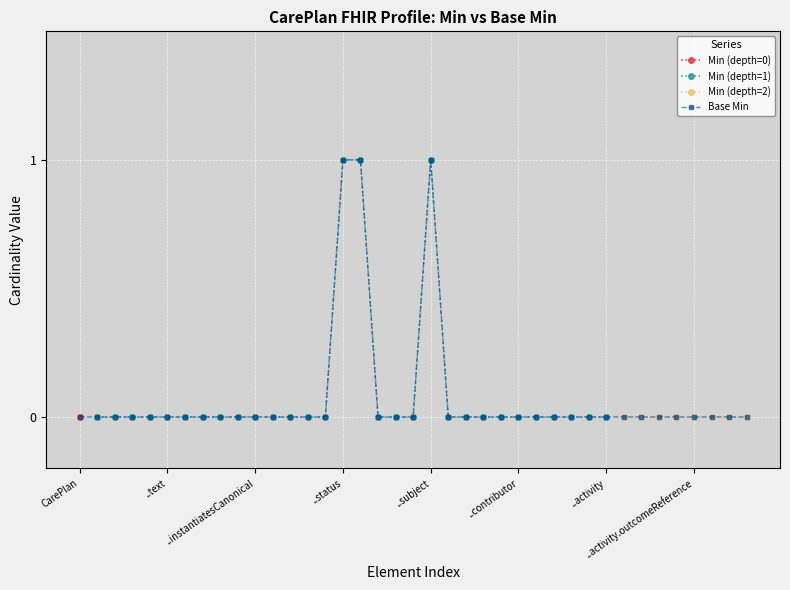

The value of Min (depth=1) at ..text is 1. True or false?

False